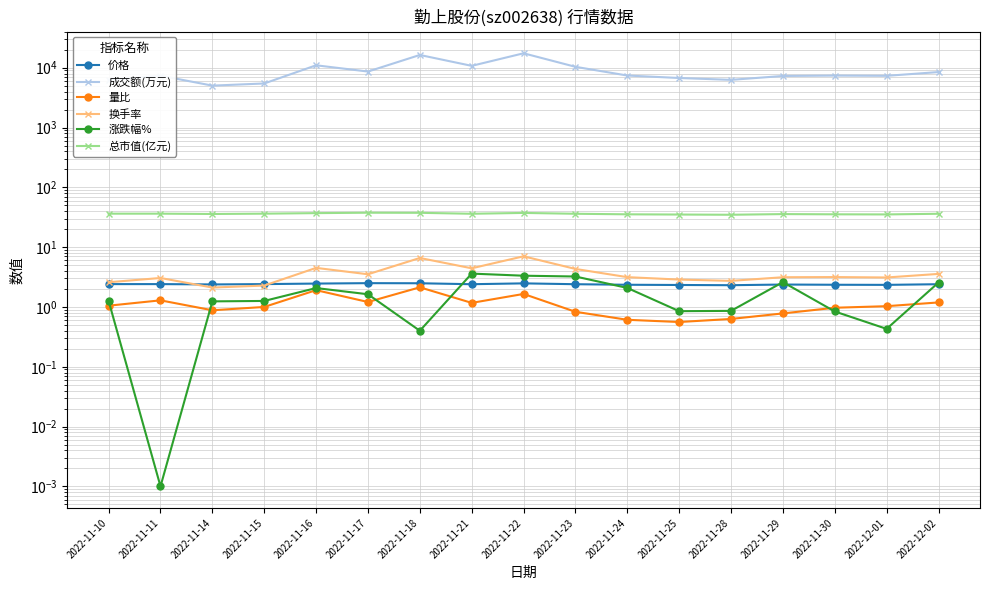

What is the greatest value displayed?

17434.0